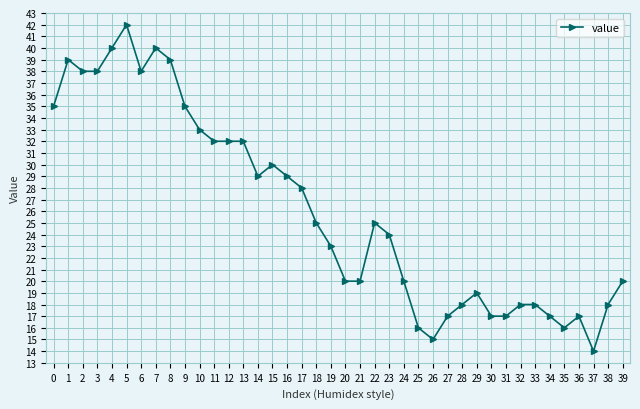

Read the value at 25, to the nearest 5.

15